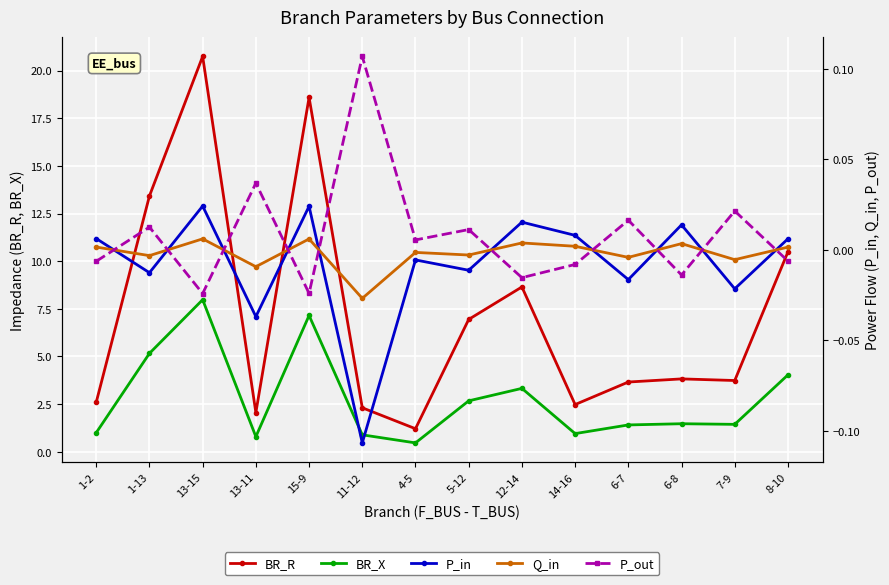

How many values in the P_out series exceed 0?

7